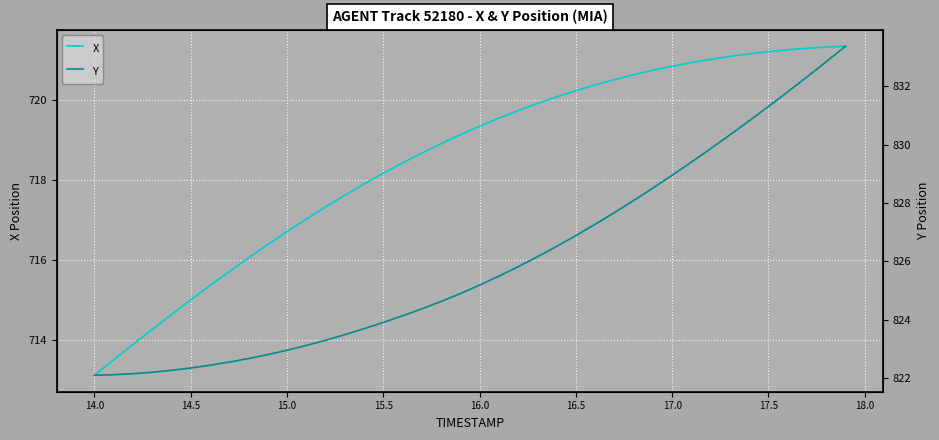

What is the maximum value for X?

721.3